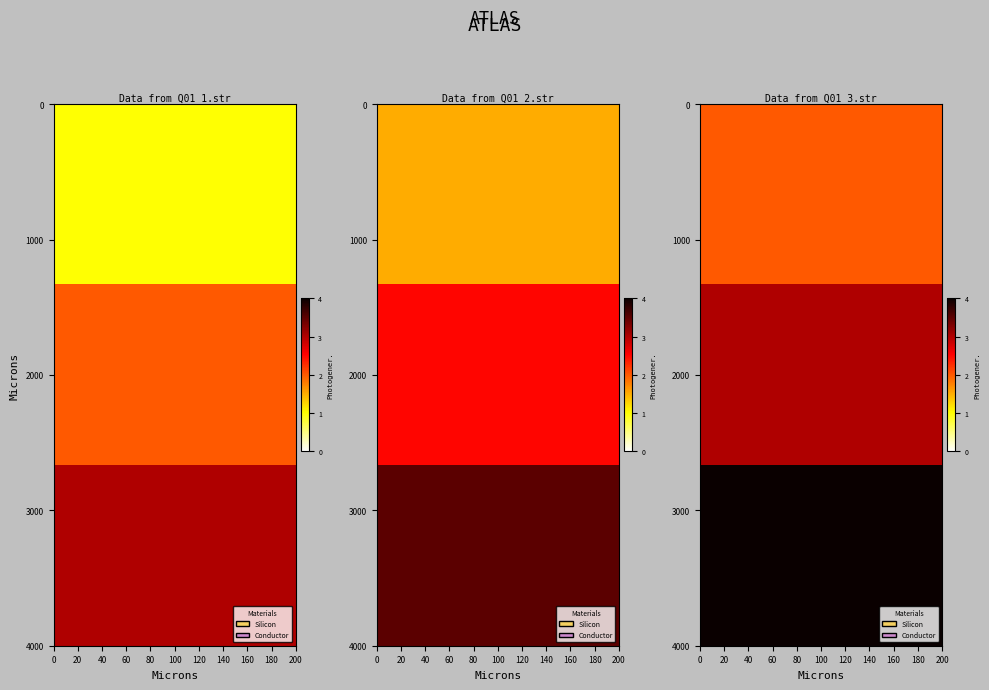

At how many categories does at least one series exceed 3?

3